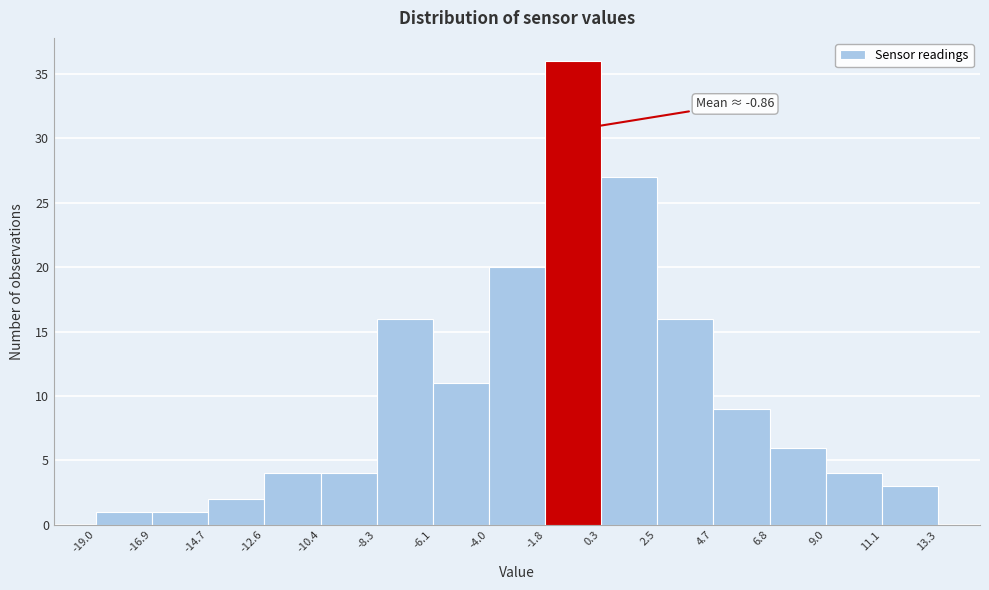

Which range on the x-axis has the tallest bar?

-1.8 to 0.3